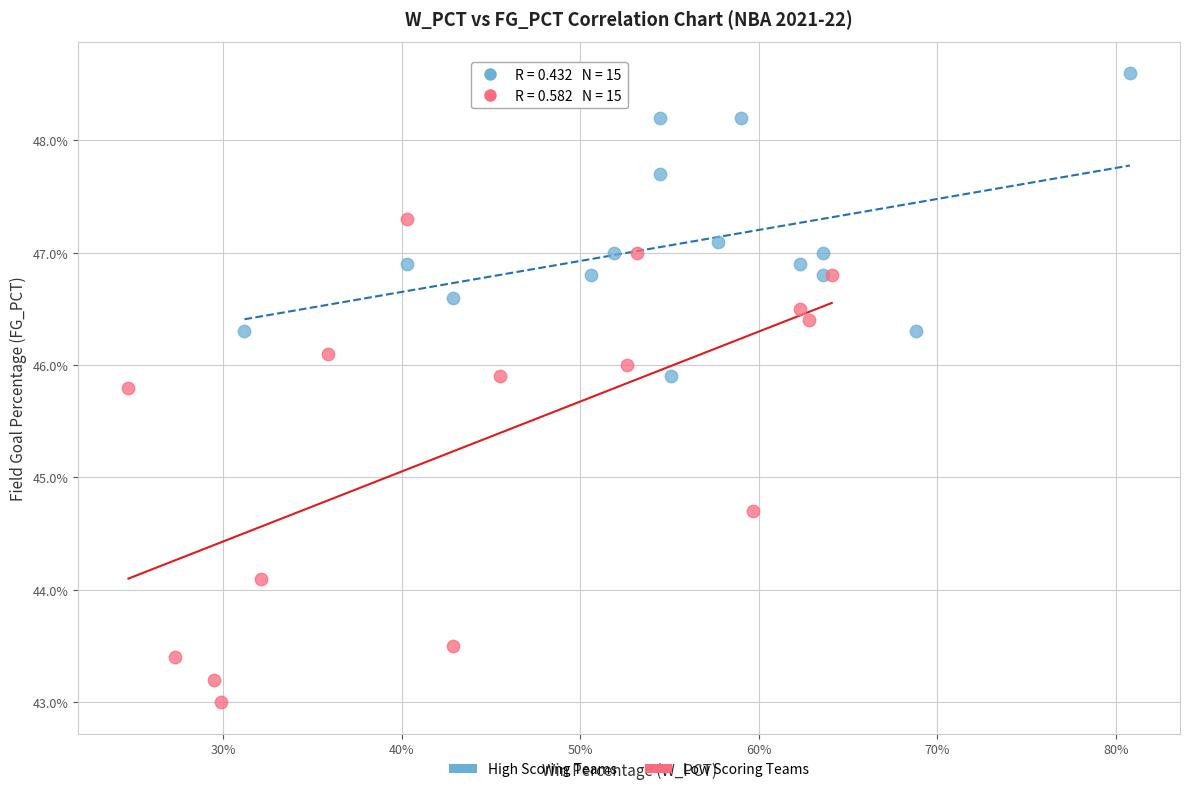

What are all the series names shown in the legend?

High Scoring Teams, Low Scoring Teams